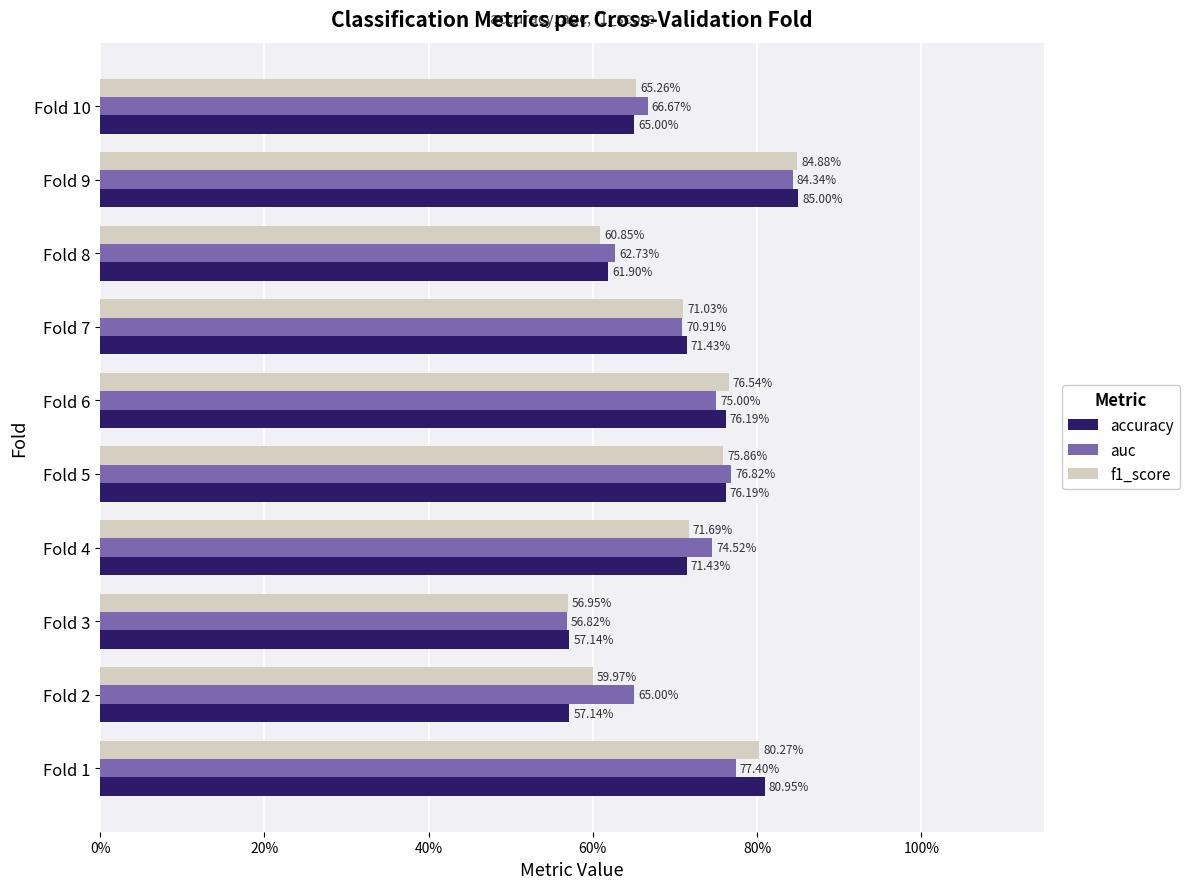

What is the value of the f1_score bar at the 5th from the left?

0.8